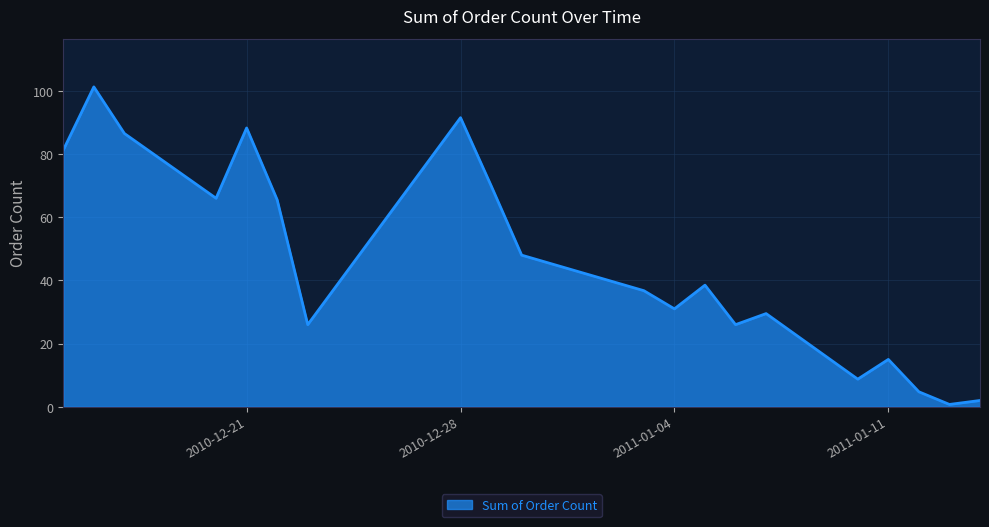

How many lines are shown in the chart?

1